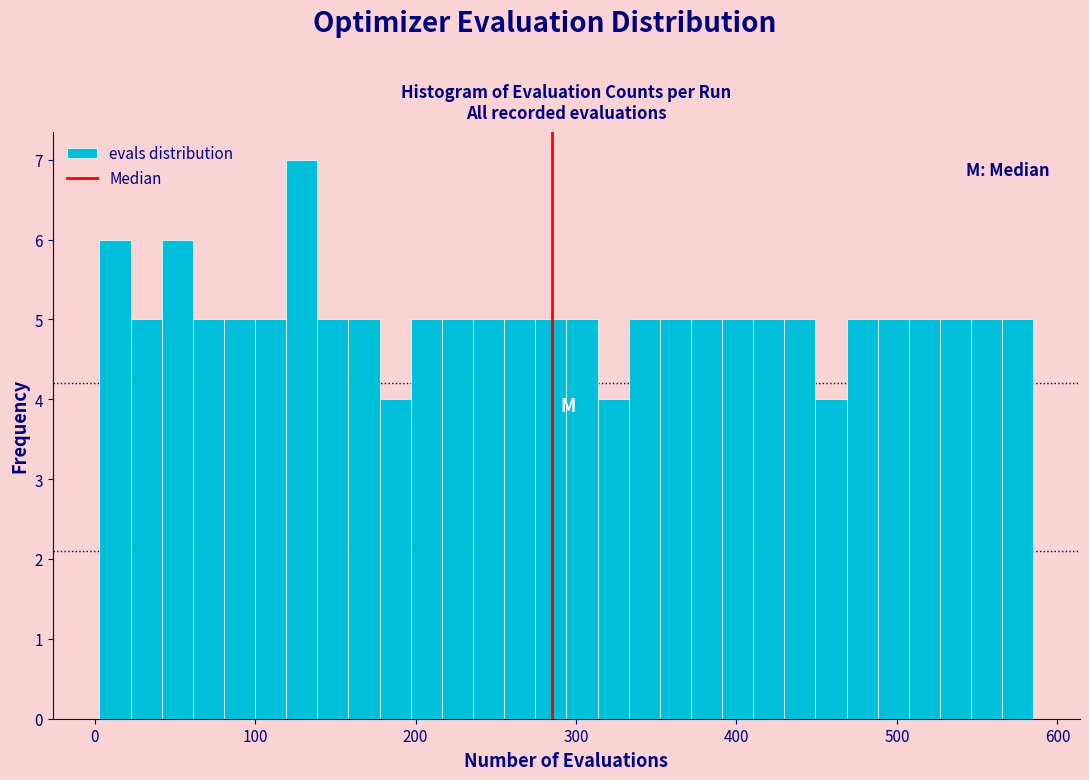

Around what value on the x-axis is the tallest bar? Give the approximate position of its centre, as read against the axis.

130